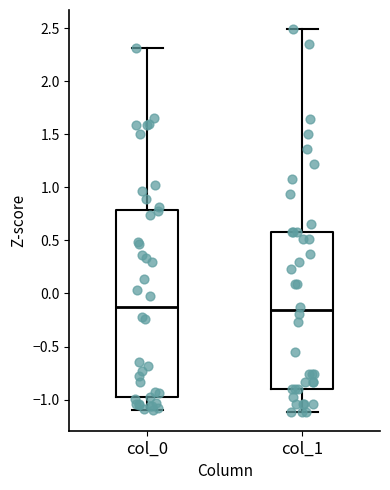

Where does the upper whisker of the box for col_0 end on the y-axis? The values are not printed on the chart, so give them approximately, as read against the axis.

2.30